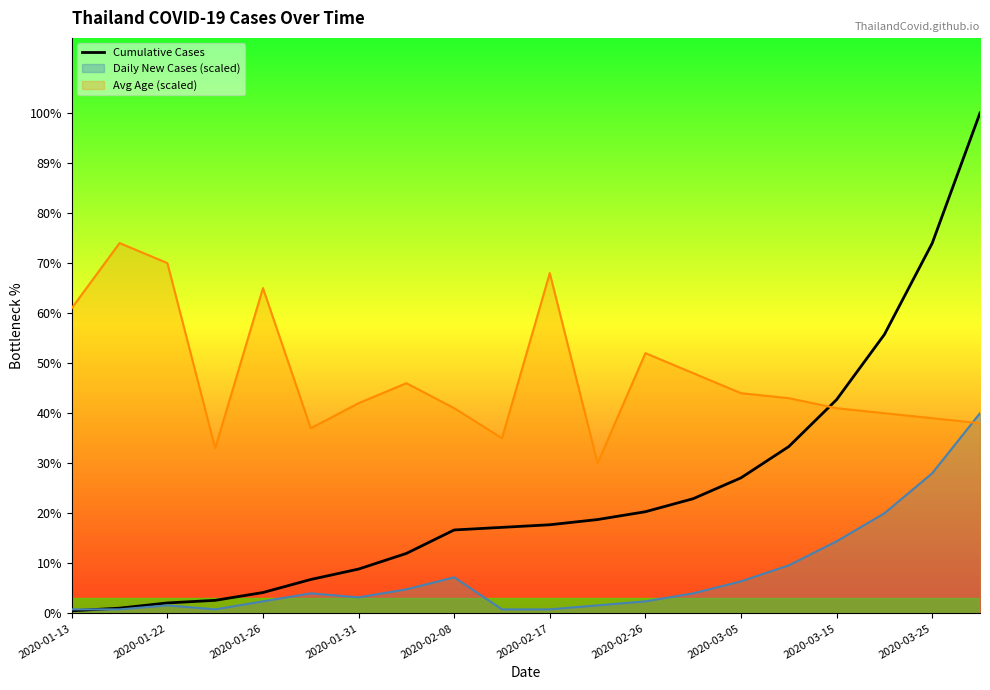

What are all the series names shown in the legend?

Cumulative Cases, Daily New Cases (scaled), Avg Age (scaled)